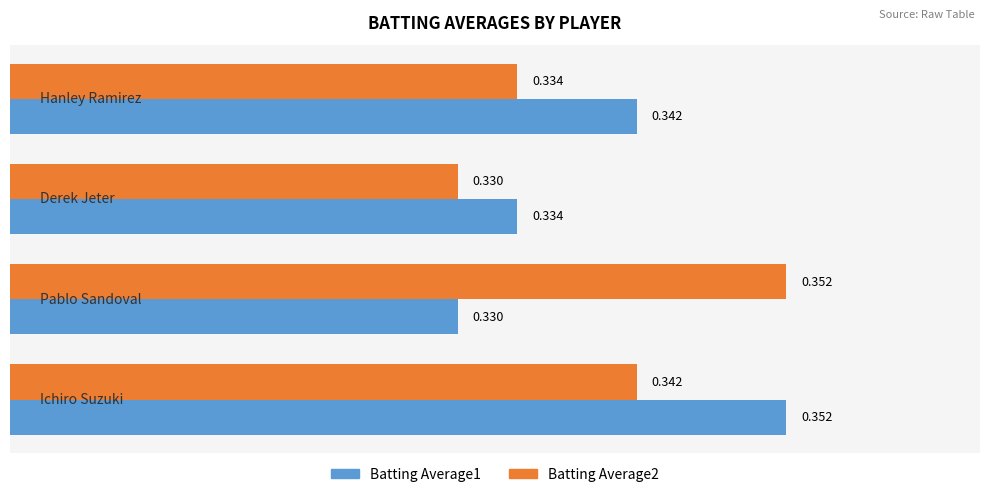

What are all the series names shown in the legend?

Batting Average1, Batting Average2